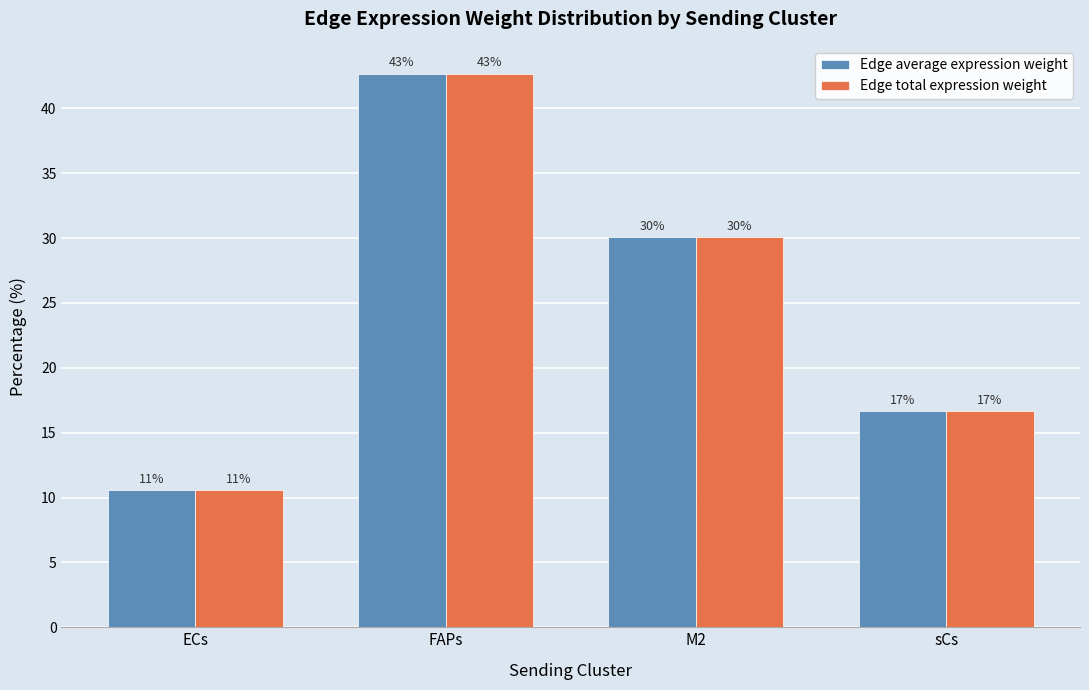

Are the bars horizontal?

No